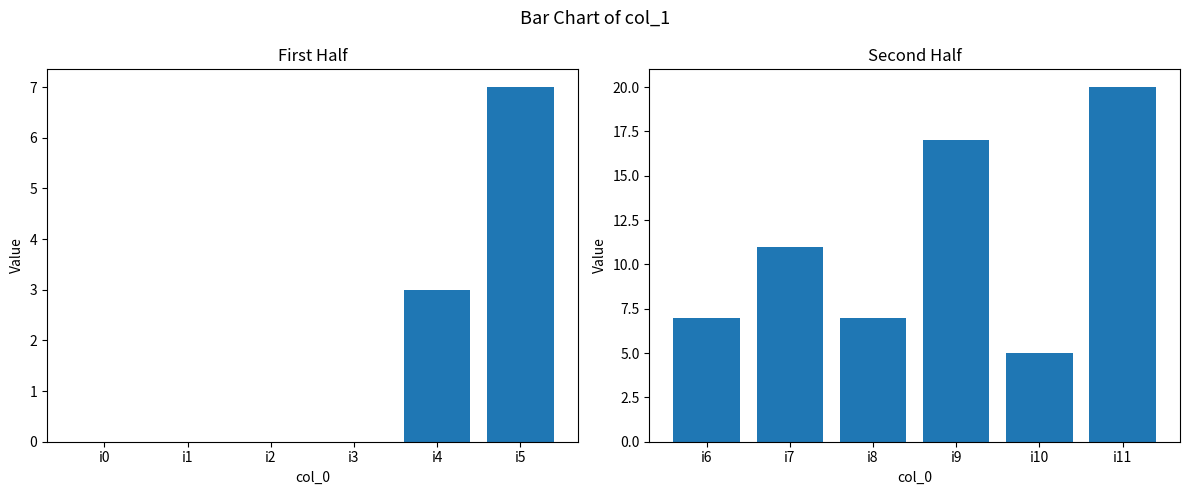

What is the average value of the col_1 (first half) series?

2